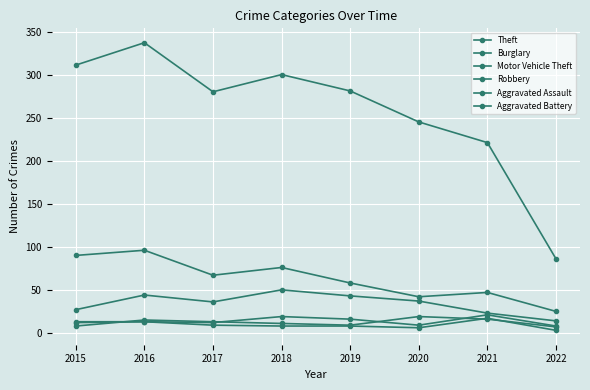

What is the difference between the maximum and second lowest values in the Burglary series?

54